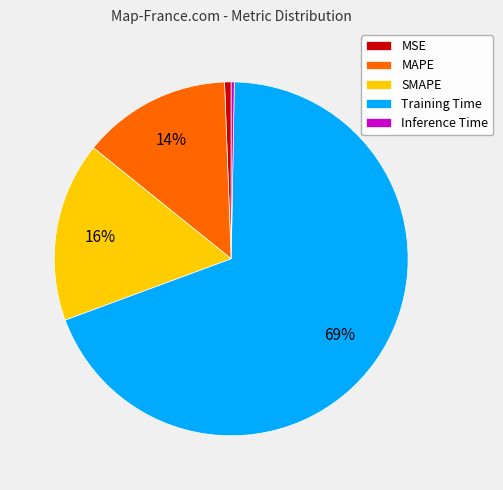

The MAPE slice represents 23% of the pie. True or false?

False